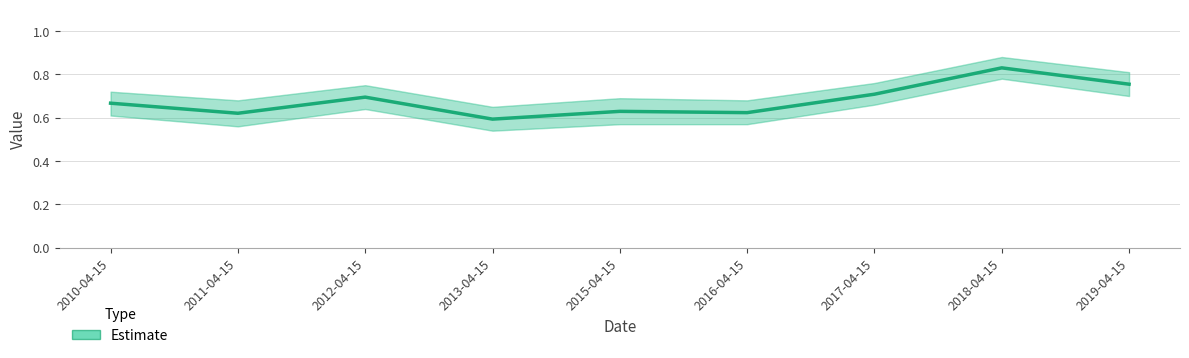

True or false: there are more than 2 points higher than both neighbors.

True